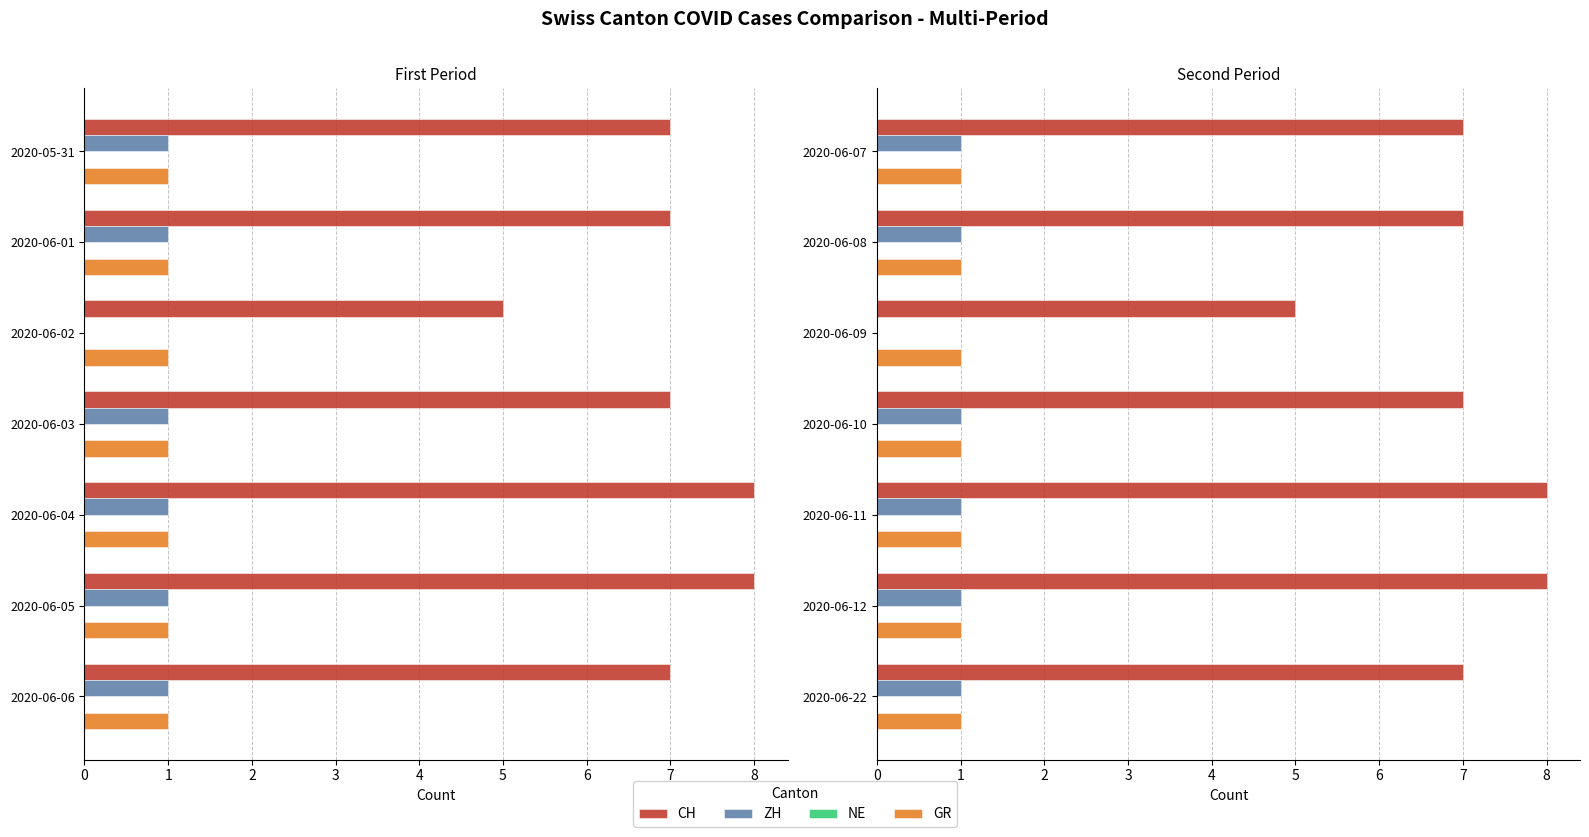

How many bars are there in each group?

4